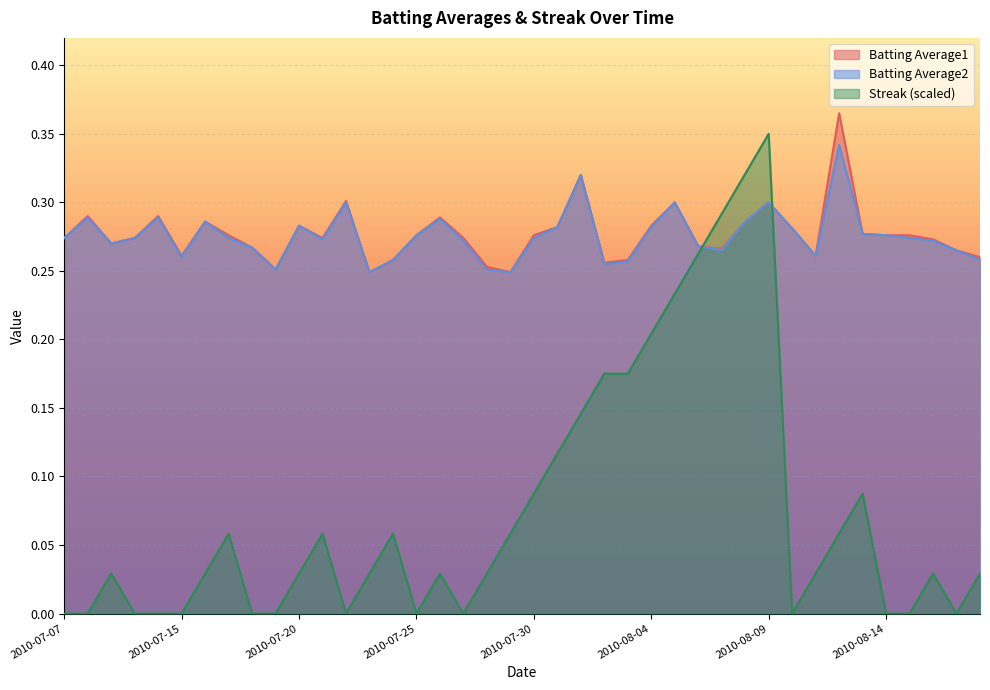

How many intersections are there between Batting Average2 and Streak?

2